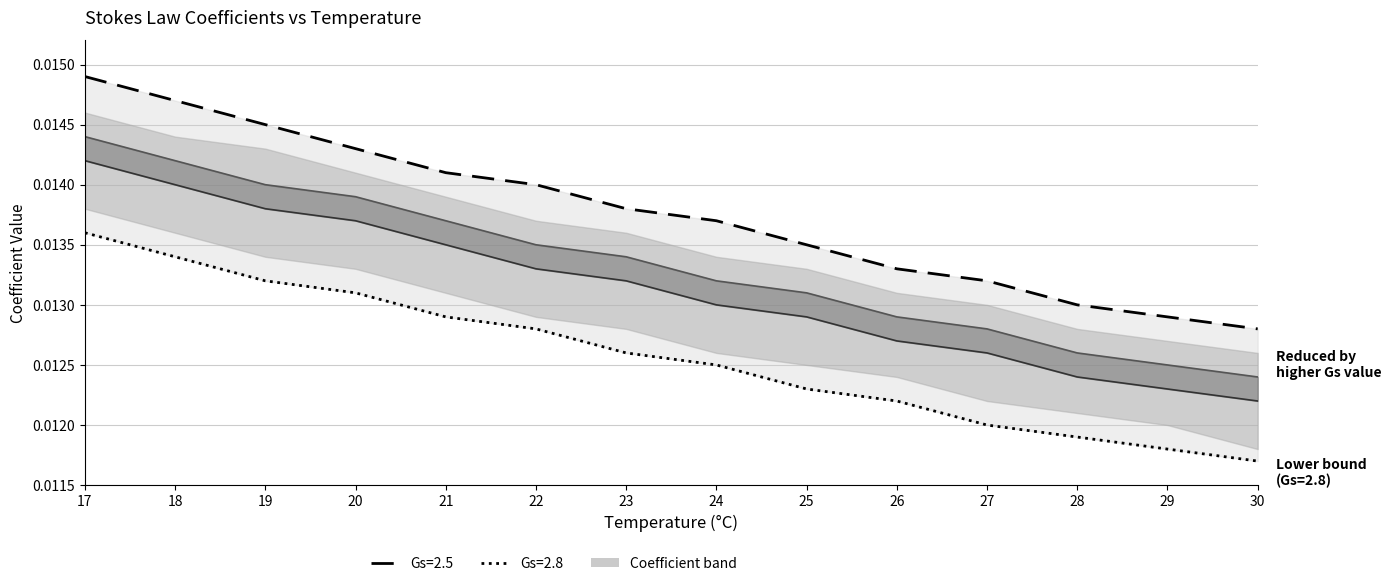

Is the value of Gs=2.65 at 25 greater than the value of Gs=2.55 at 28?

No